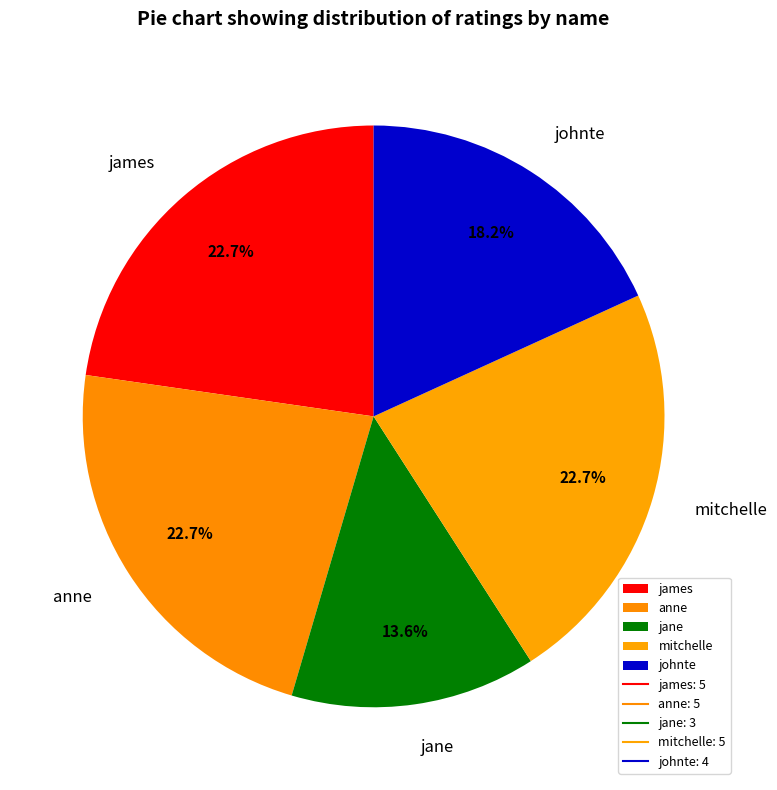

Which slice is the smallest?

jane